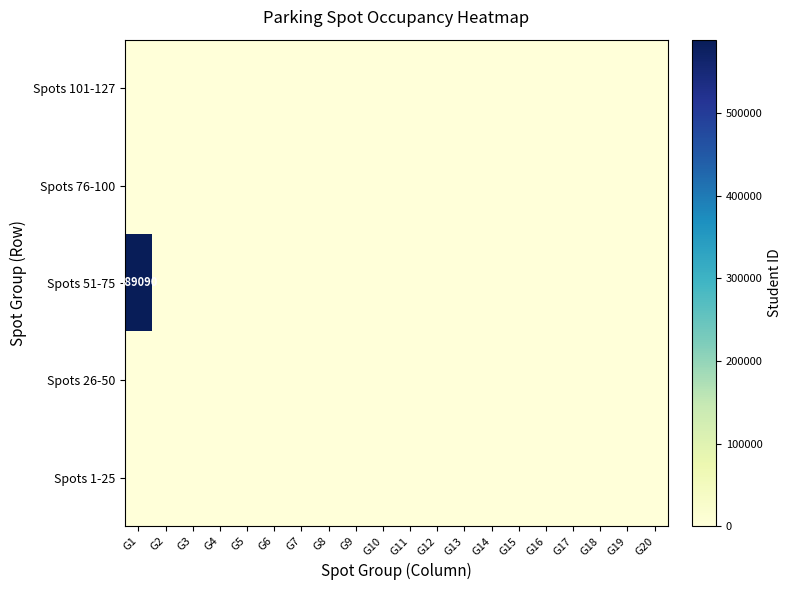

At which category is the sum across all series the highest?

G1